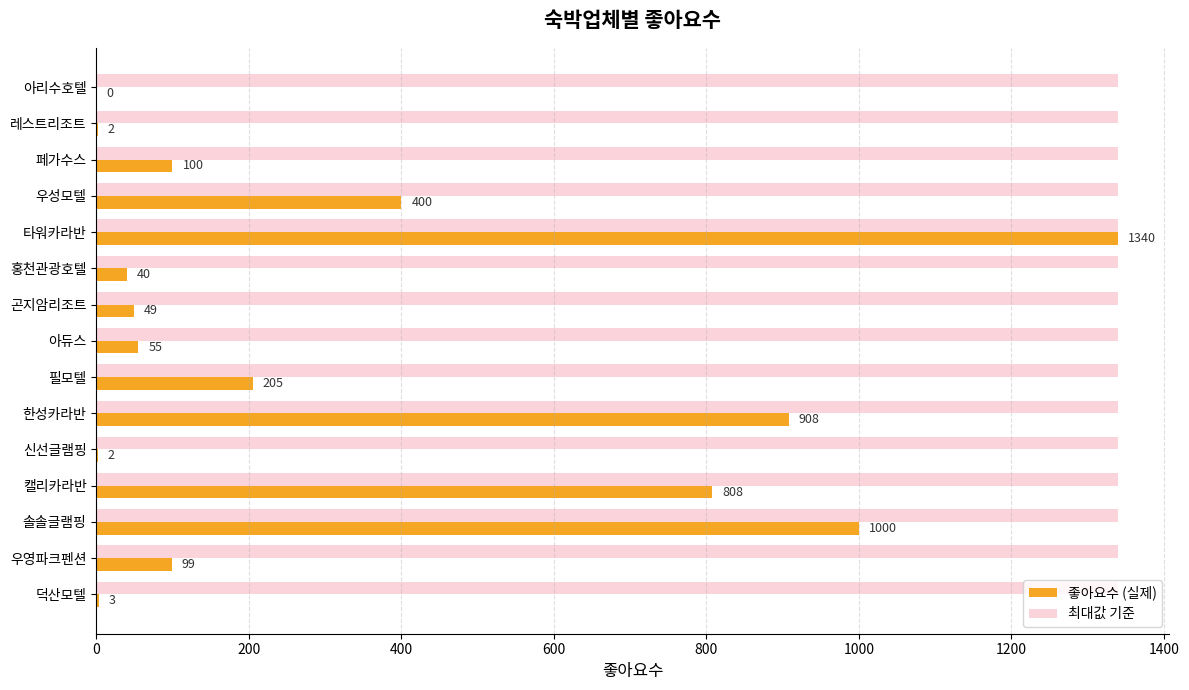

Which category has the highest value in the 좋아요수 (실제) series?

타워카라반